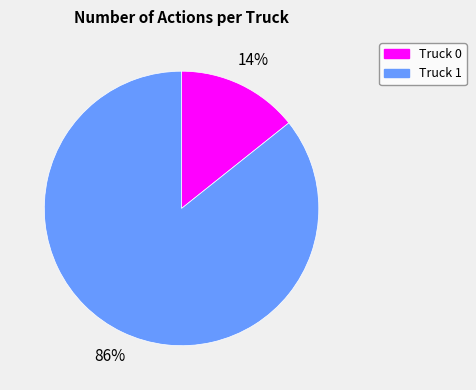

Do Truck 0 and Truck 1 together represent more than half of the pie?

Yes